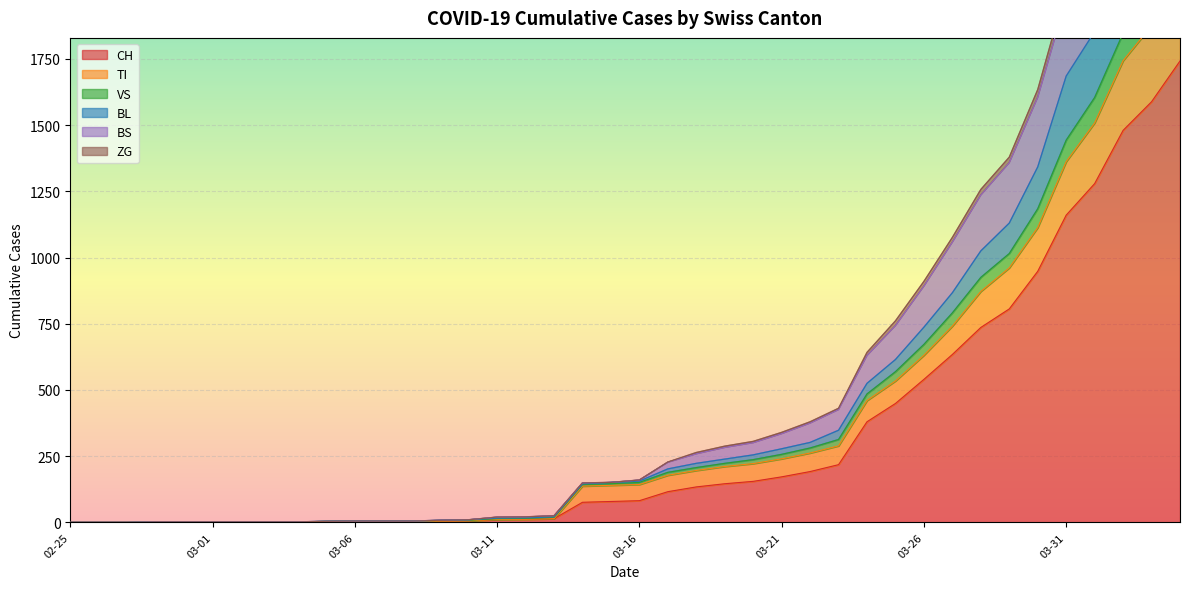

The CH series shows 116 at 2020-03-23. True or false?

False